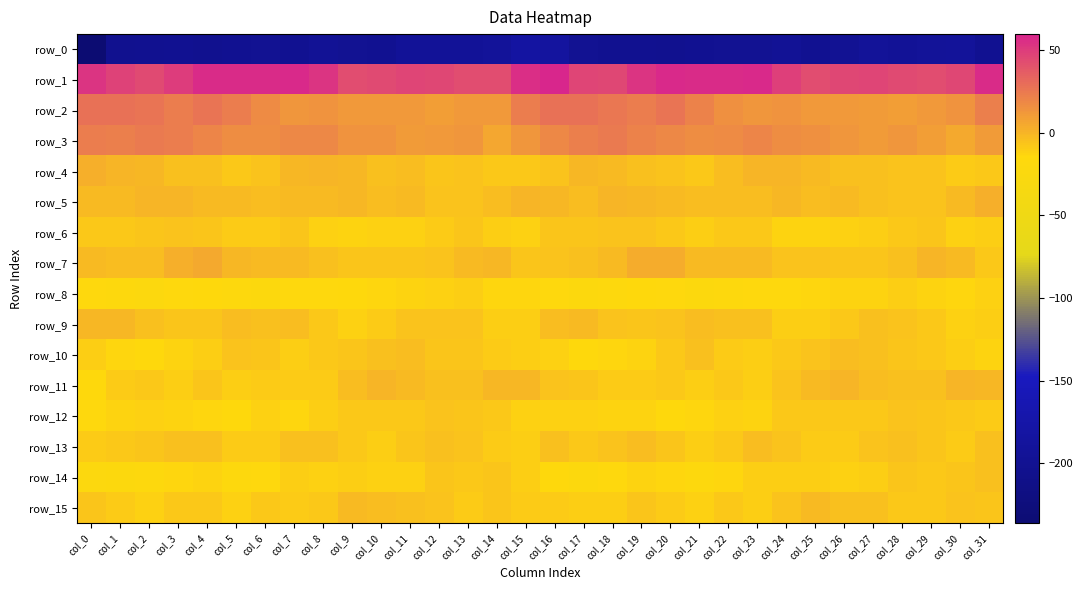

What is the difference between the highest and lowest values at col_12?

237.6